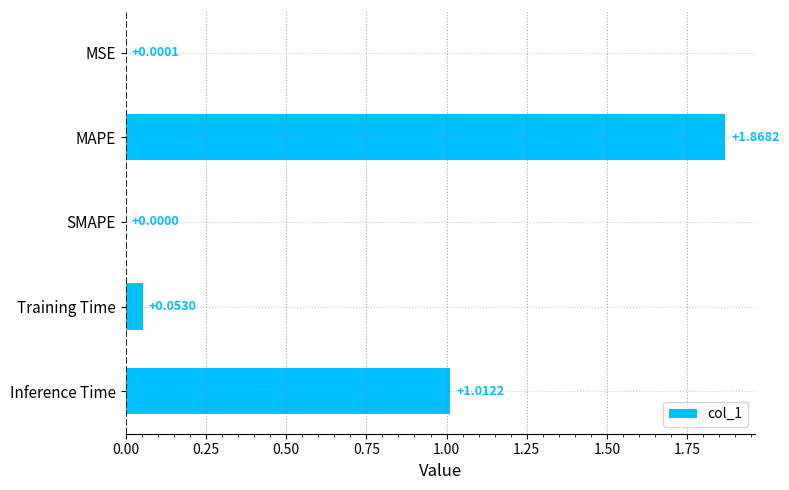

At which label is the value closest to 0?

SMAPE